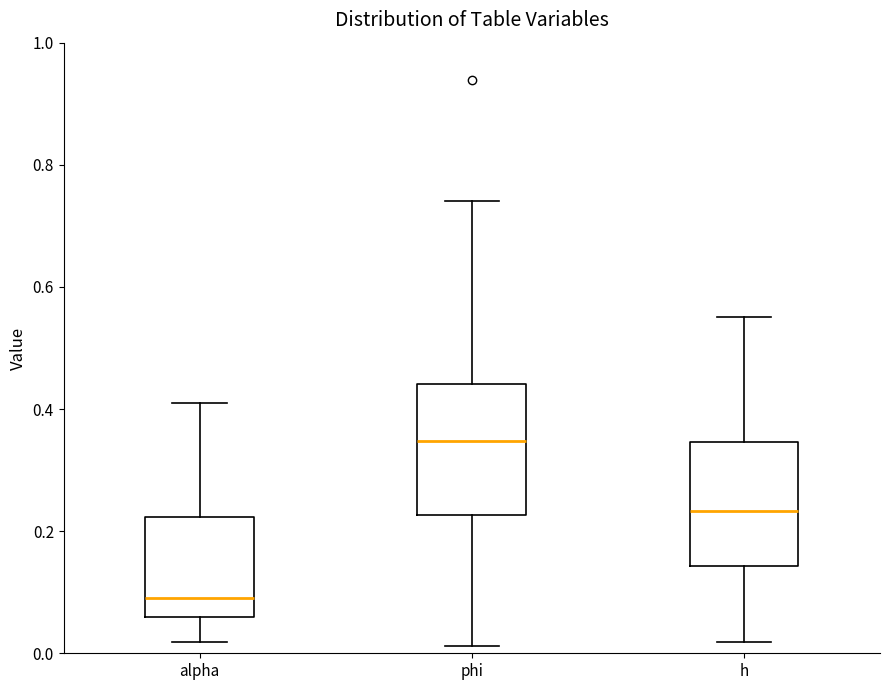

Reading left to right, transcribe this box plot: for each box, give where its median line is, the range the box spans, and where its two whiskers end, as read against the y-axis. The values are not printed on the chart, so give them approximately, as read against the axis.

alpha: median 0.10, box 0.06 to 0.22, whiskers 0.02 to 0.40
phi: median 0.34, box 0.22 to 0.44, whiskers 0.02 to 0.74
h: median 0.24, box 0.14 to 0.34, whiskers 0.02 to 0.56